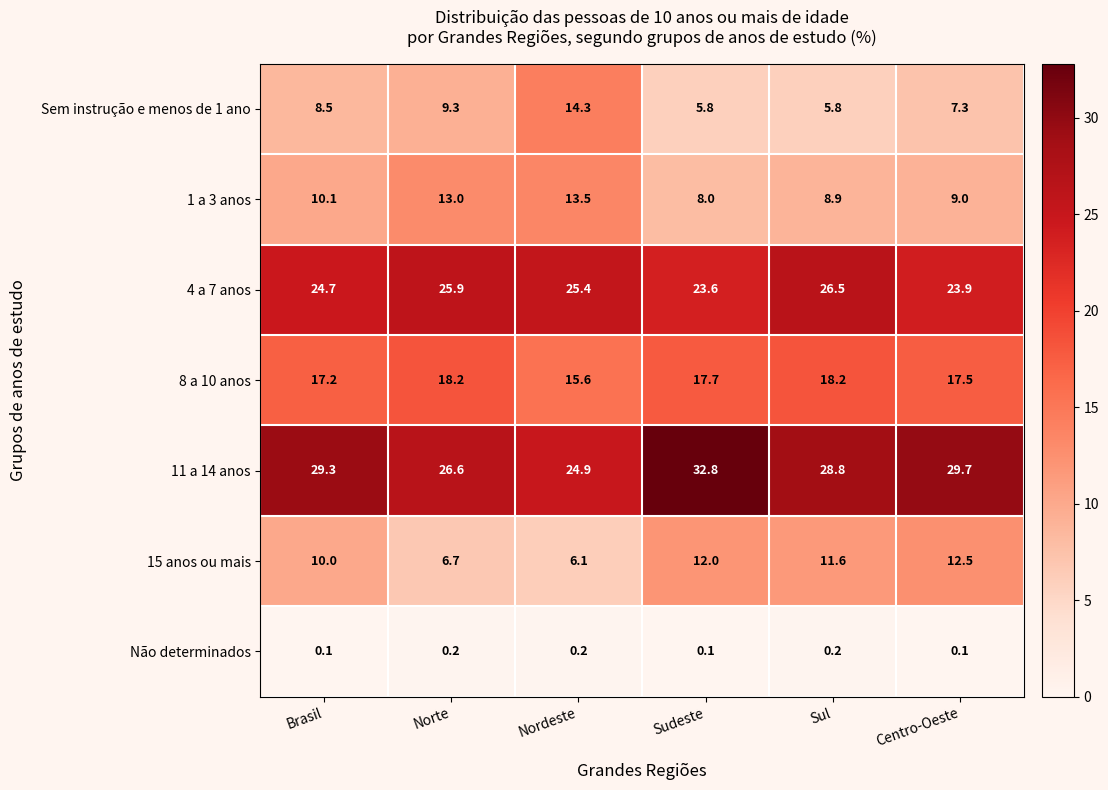

At which label is 15 anos ou mais closest to 9?

Brasil